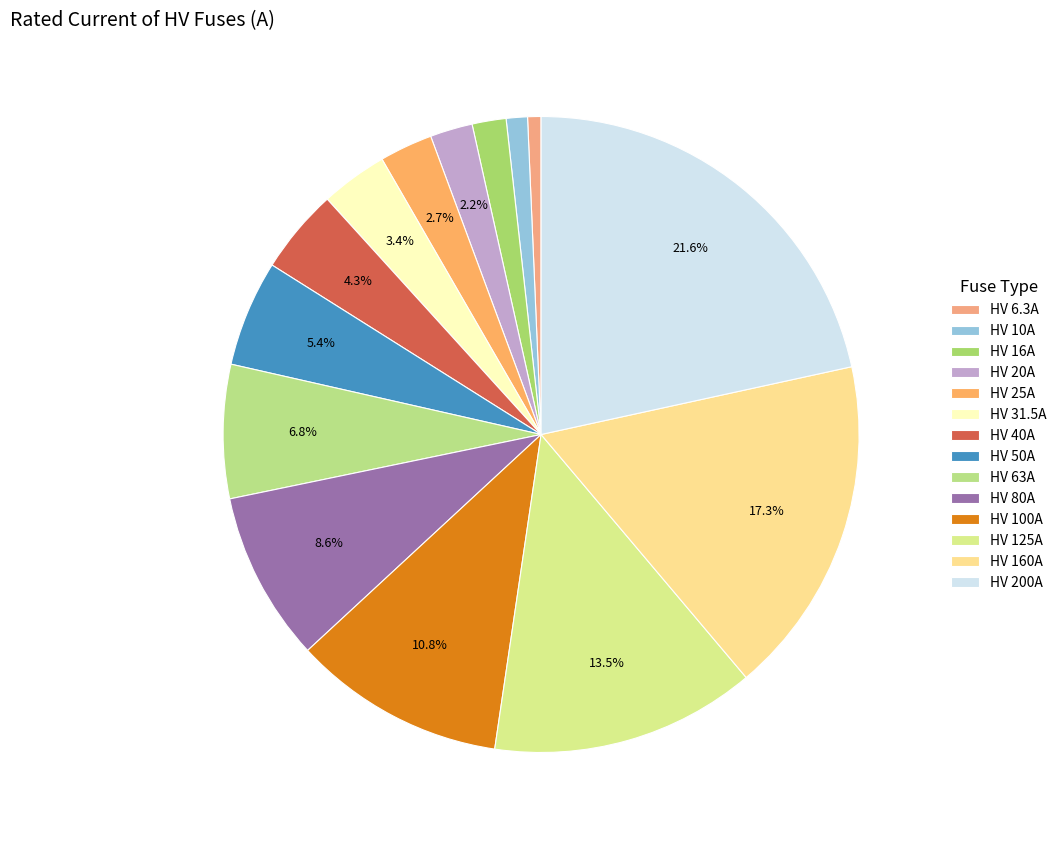

Does HV 50A account for over 50% of the chart?

No